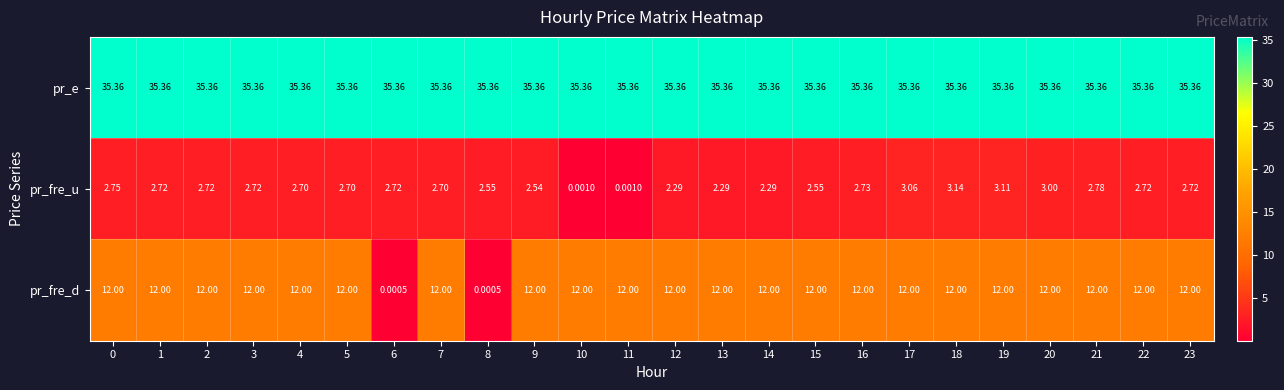

What is the difference between the highest and lowest values at 18?

32.2